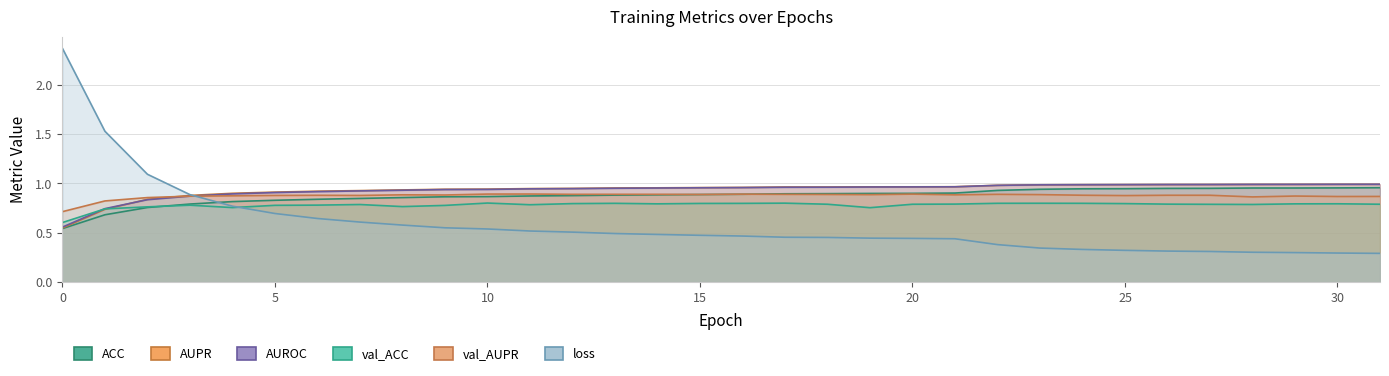

The loss series shows 0.7 at 5. True or false?

True